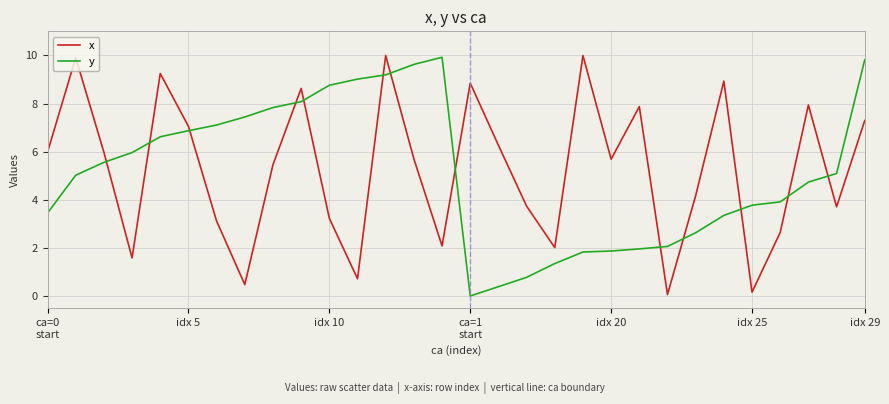

What is the highest value of the x series?

10.0